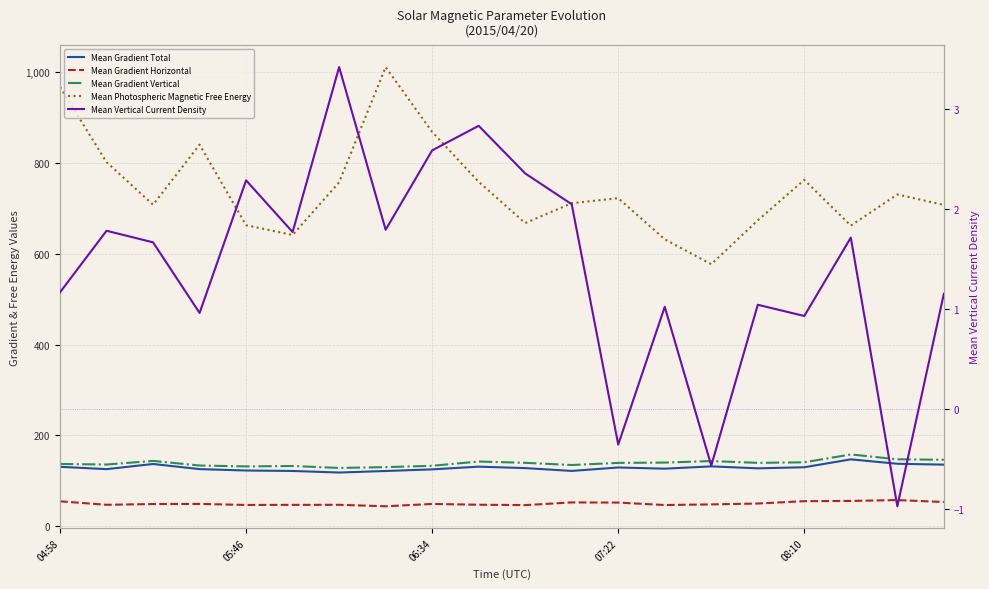

Which series has the largest range (max minus min)?

Mean Photospheric Magnetic Free Energy